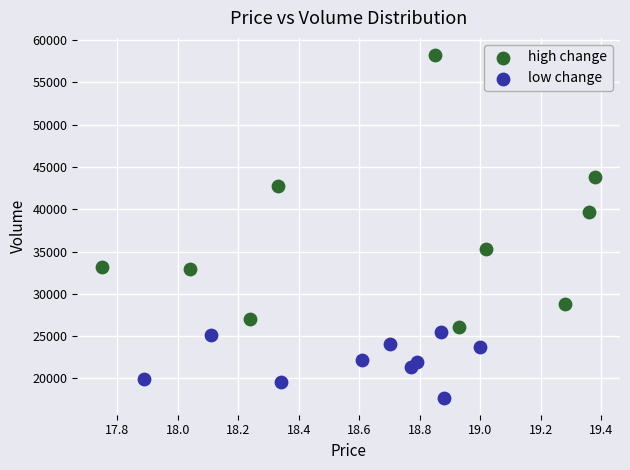

What are all the series names shown in the legend?

high change, low change